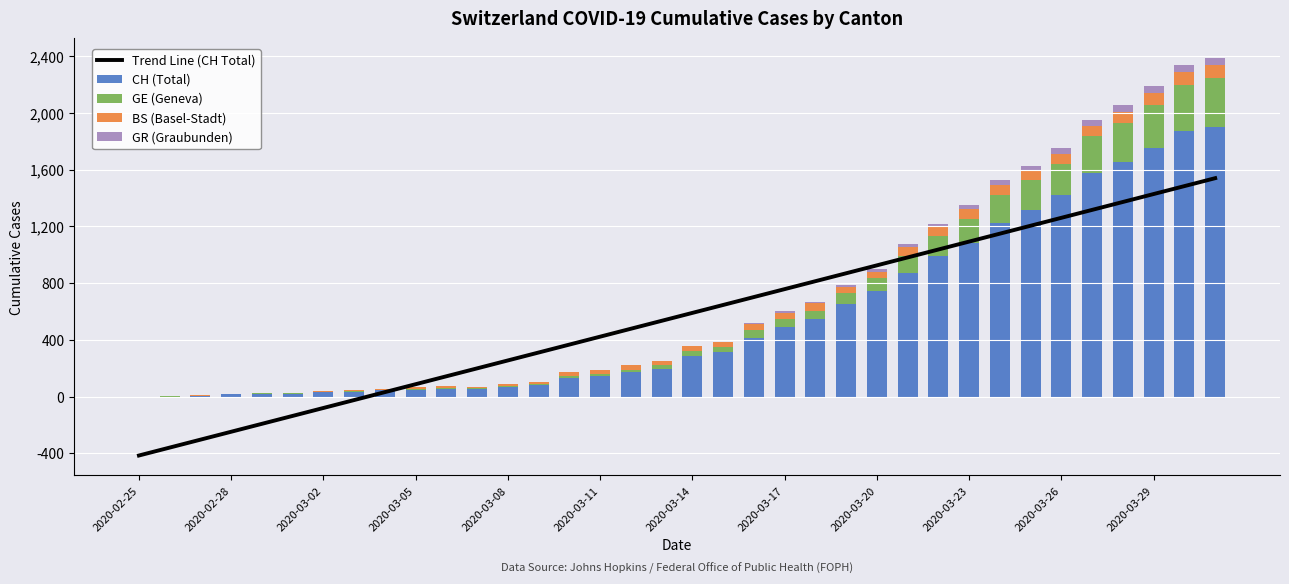

At how many categories does at least one series exceed 653?

16